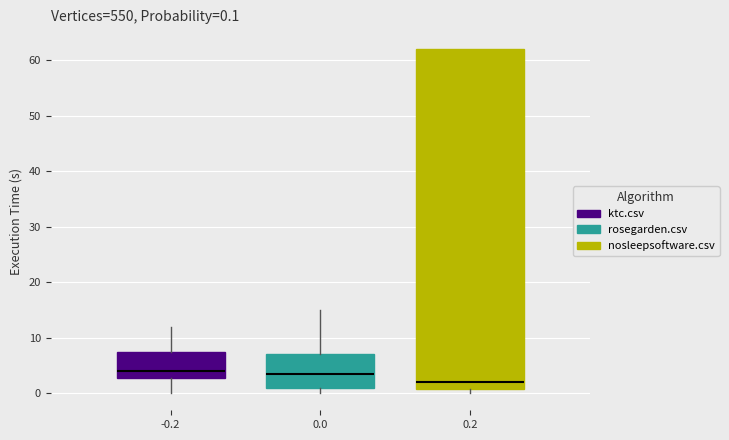

Which box's median line is the lowest?

0.2